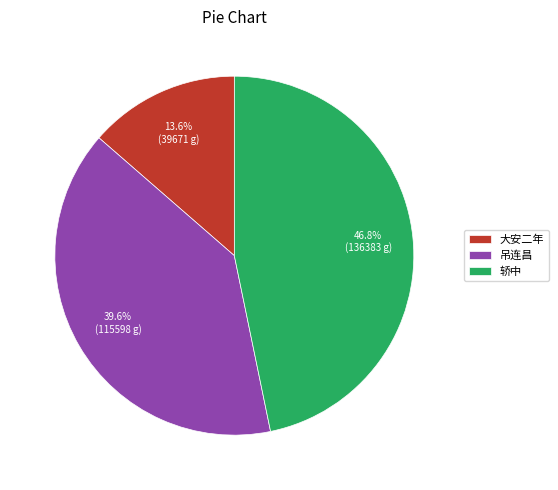

What is the largest slice in the pie chart?

轿中